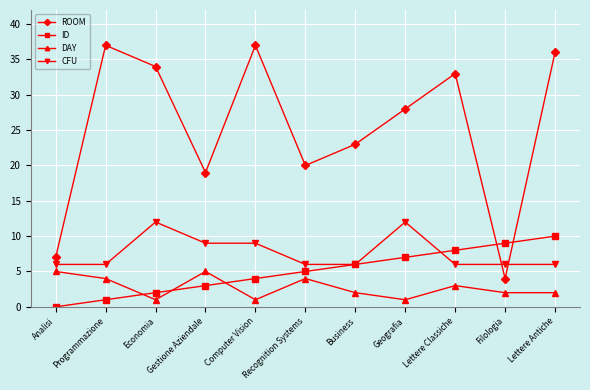

What position from the right is Geografia?

4